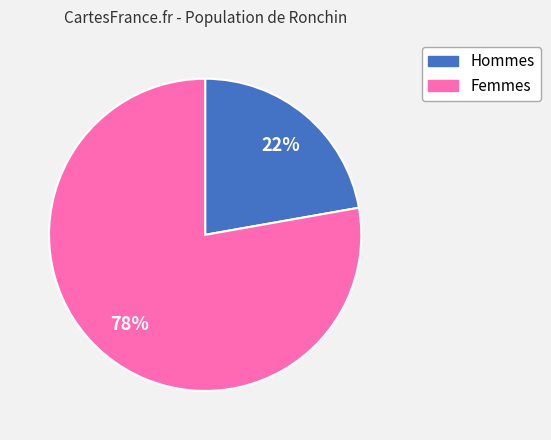

Count the number of slices in the pie.

2